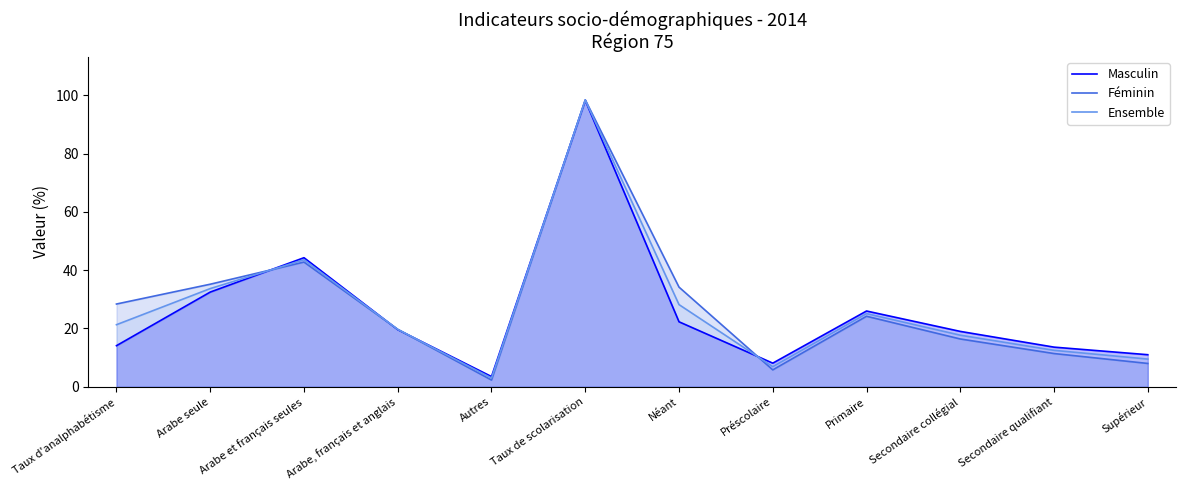

Rank the series by their average value, from lowest to highest.

Masculin, Ensemble, Féminin